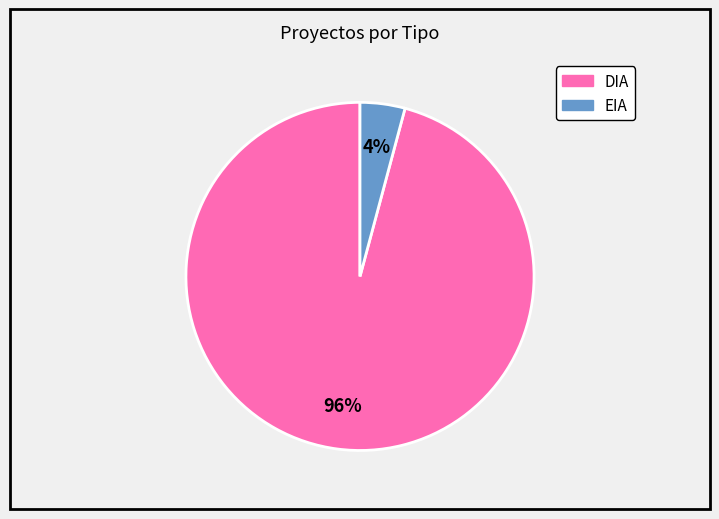

What is the largest slice in the pie chart?

DIA